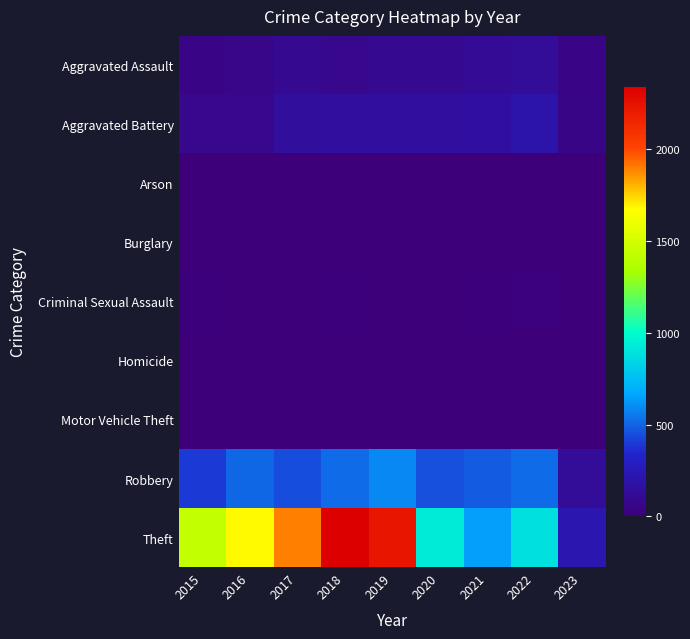

Between 2020 and 2021, which series saw the biggest shift?

Theft